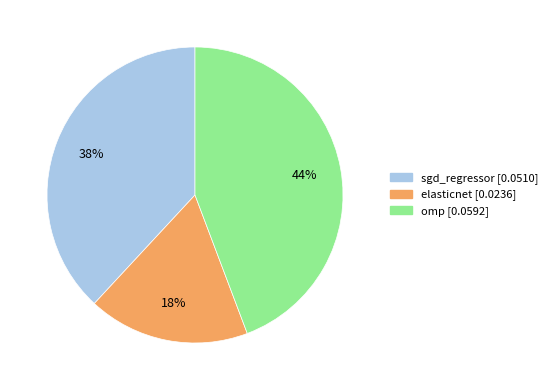

What is the largest slice in the pie chart?

omp